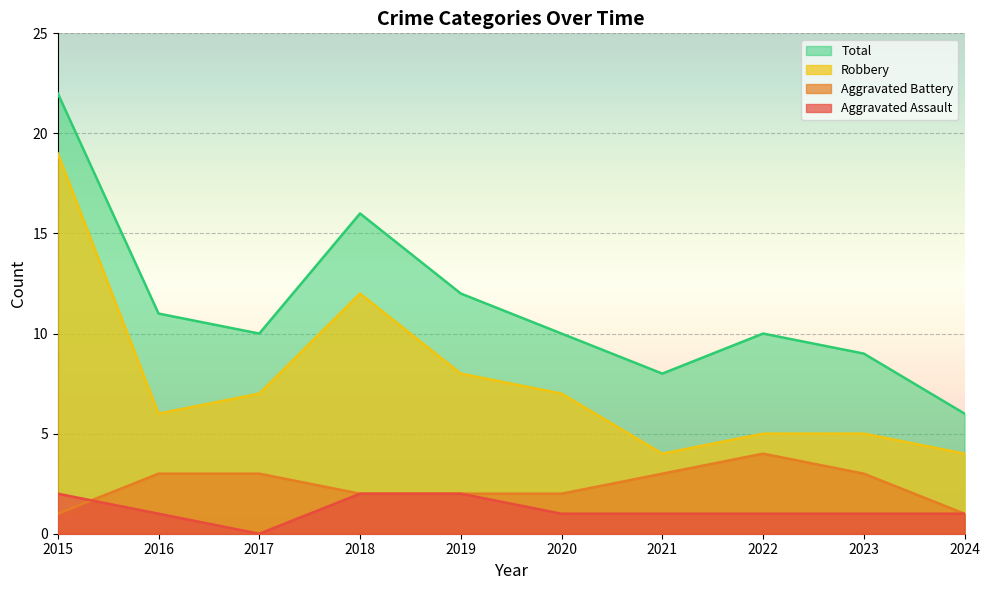

Which series has the largest total across all categories?

Total